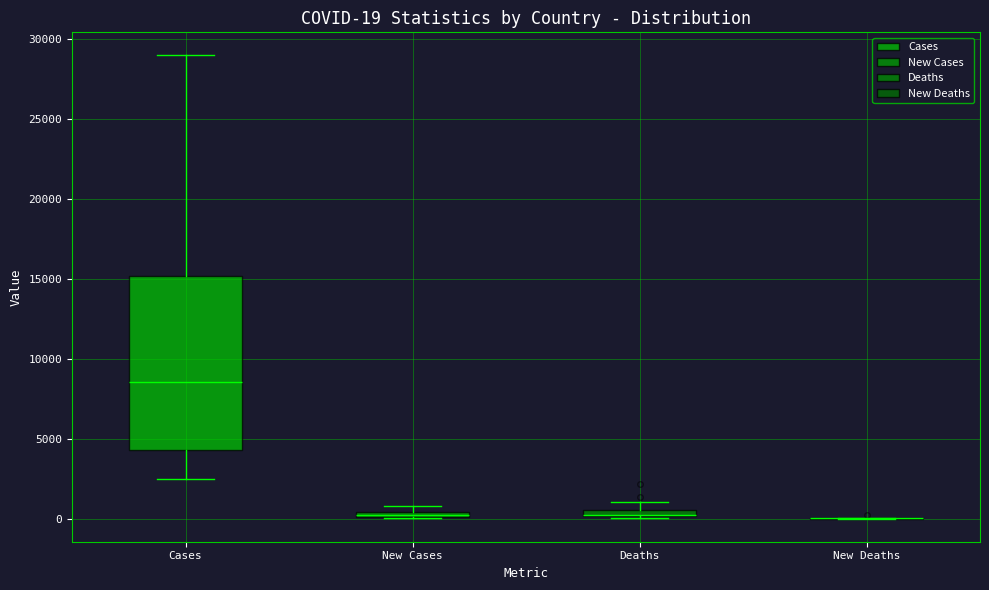

Comparing the boxes themselves (not the whiskers), which one is the tallest?

Cases